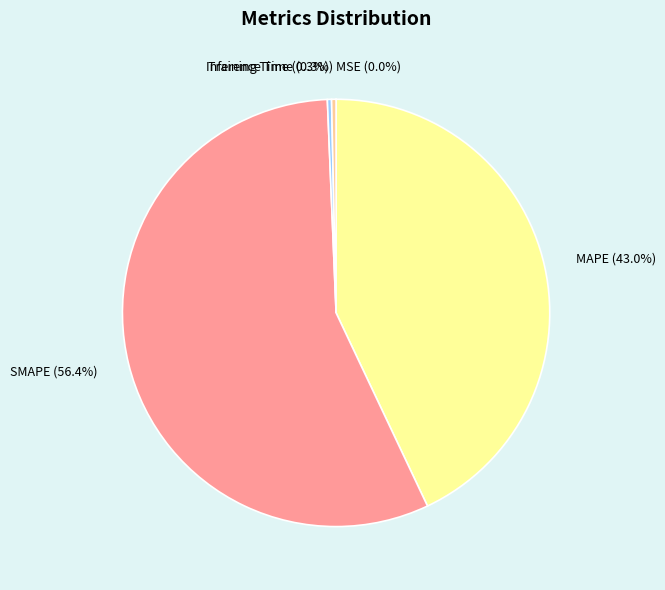

Which slice is the largest?

SMAPE